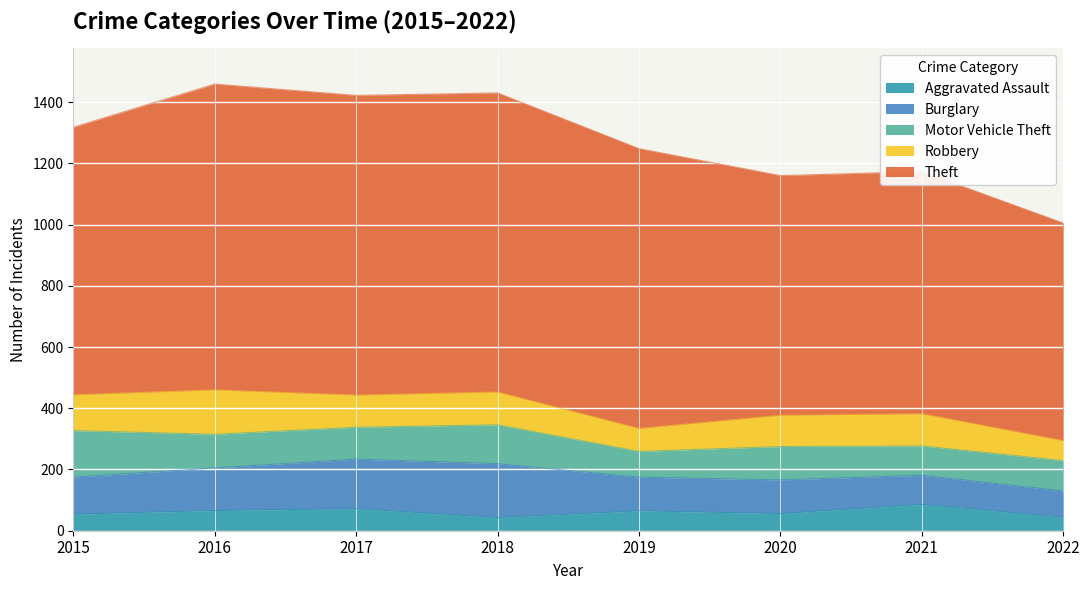

True or false: Robbery and Aggravated Assault intersect in this chart.

False